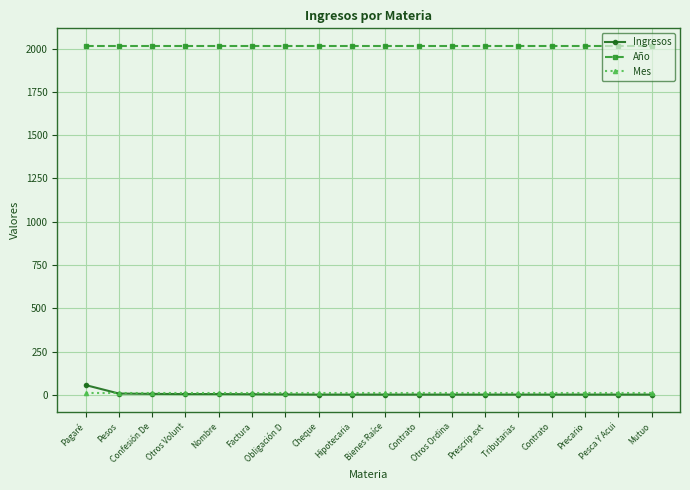

The Mes series shows 8 at Otros Volunt. True or false?

True